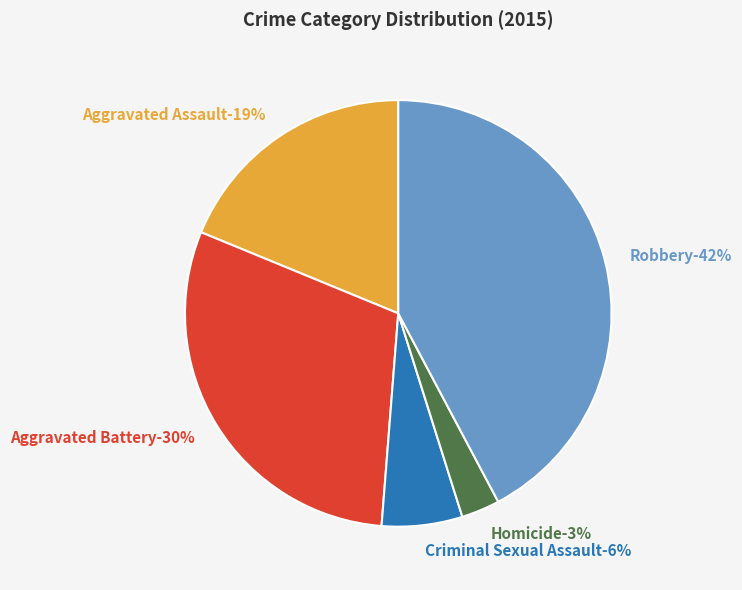

Does Robbery represent more than half of the total?

No